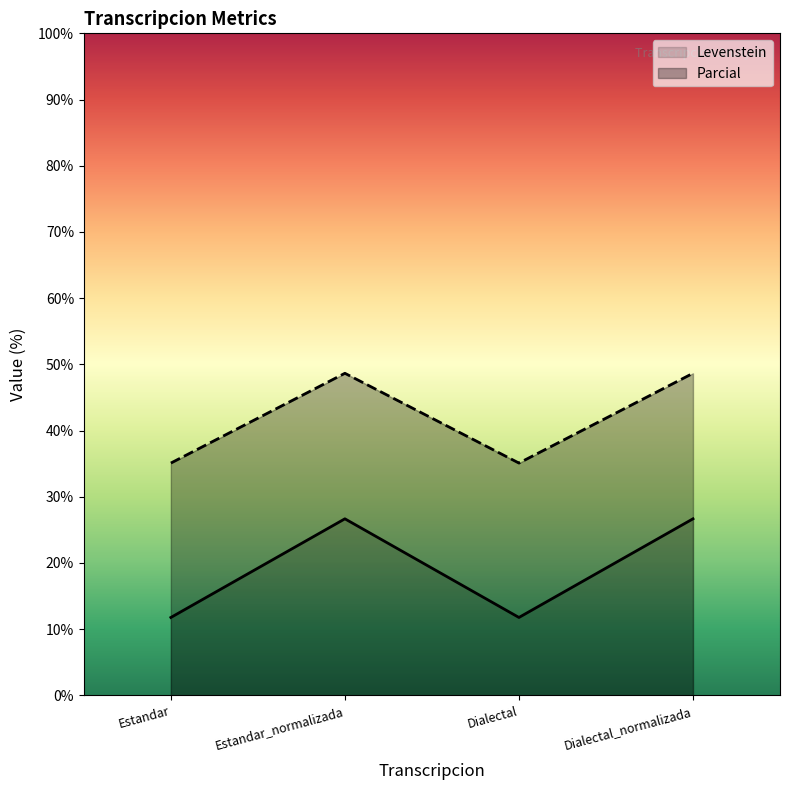

At which category is the sum across all series the highest?

Estandar_normalizada